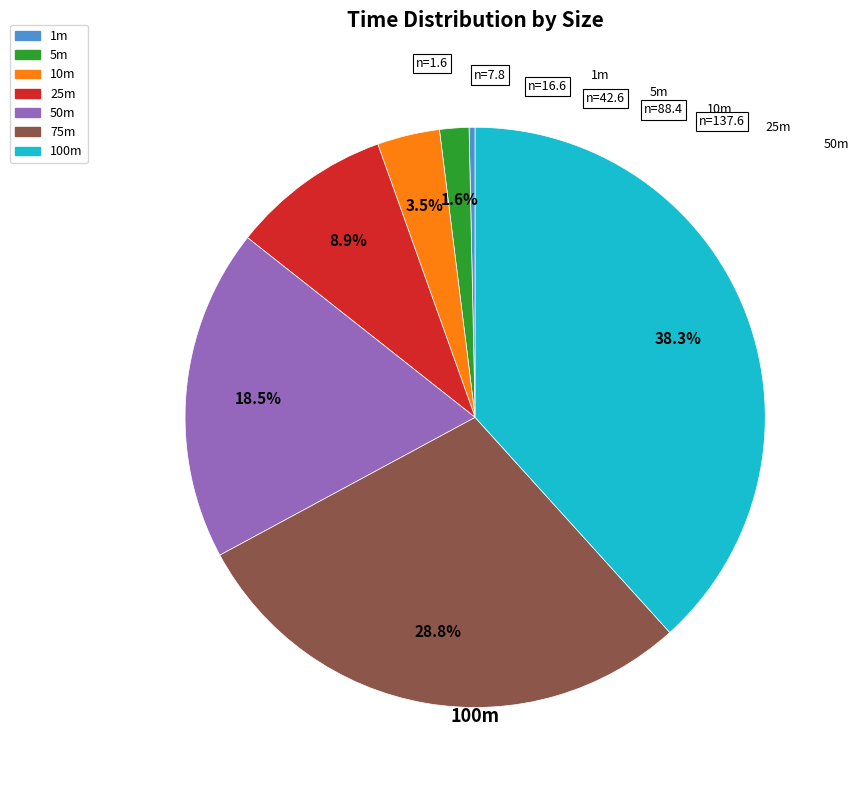

How many segments does this pie chart have?

7